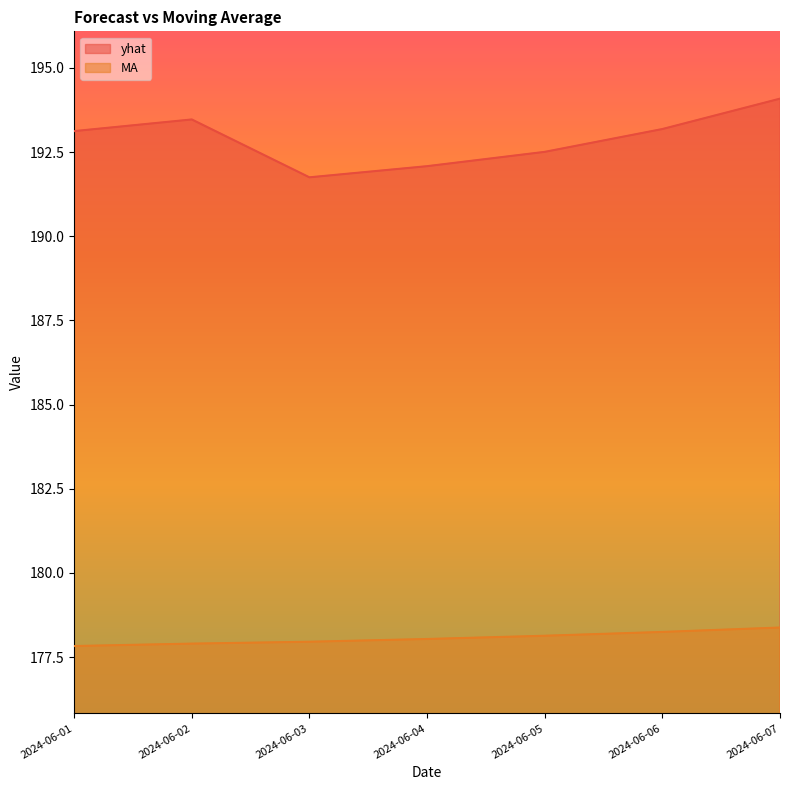

What is the sum of all MA values?

1246.5